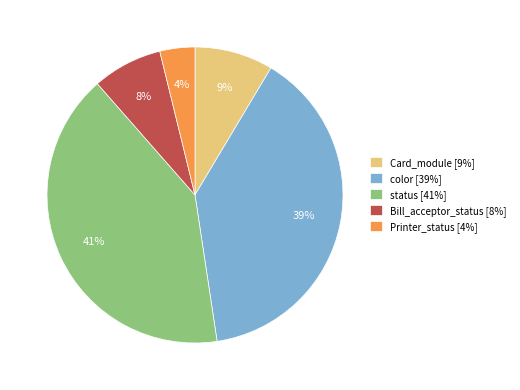

How many segments does this pie chart have?

5